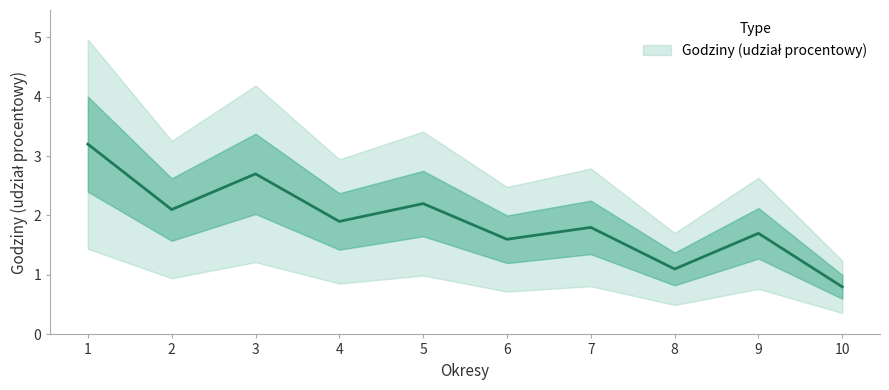

Reading left to right, transcribe all the data shown in this chart.

1=3.2	2=2.1	3=2.7	4=1.9	5=2.2	6=1.6	7=1.8	8=1.1	9=1.7	10=0.8